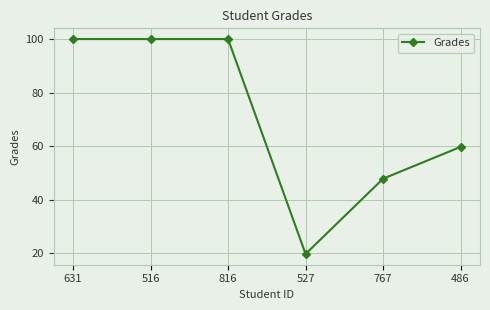

Reading left to right, what are all the values shown in this chart?

631=100.0	516=100.0	816=100.0	527=19.7	767=47.9	486=59.7